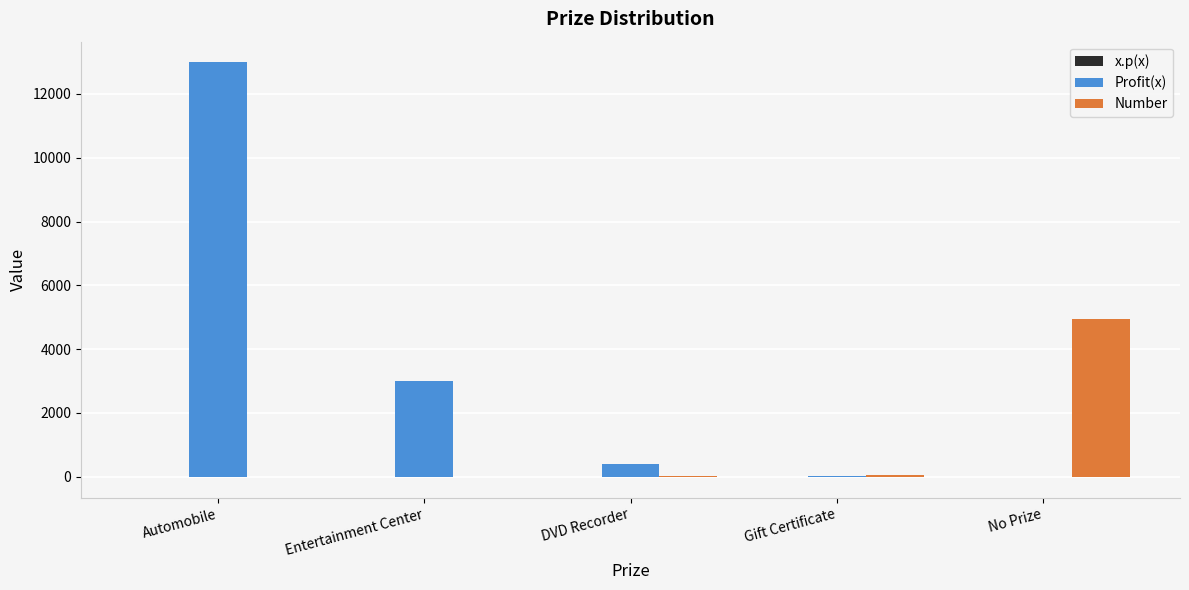

At which category is the sum across all series the highest?

Automobile